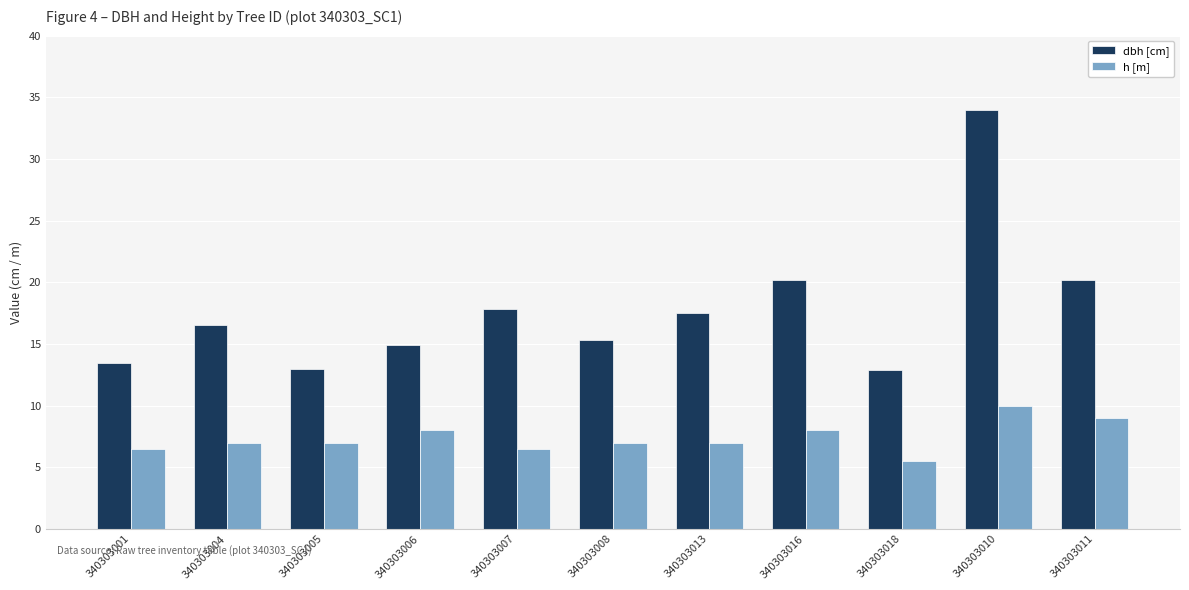

Which series has the largest total across all categories?

dbh [cm]